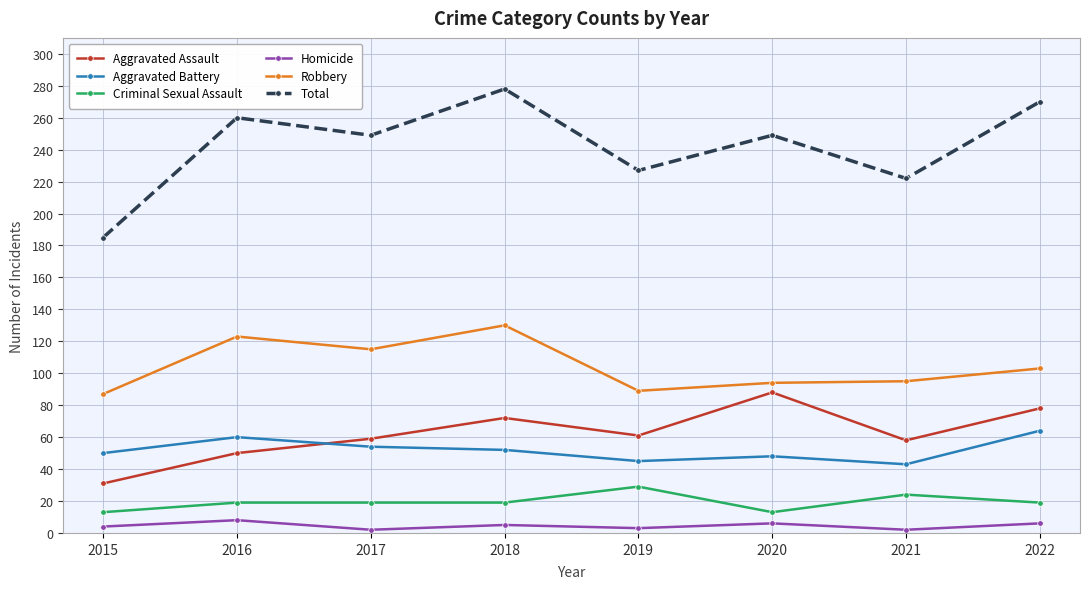

What is the difference between the Homicide values at 2016 and 2015?

4